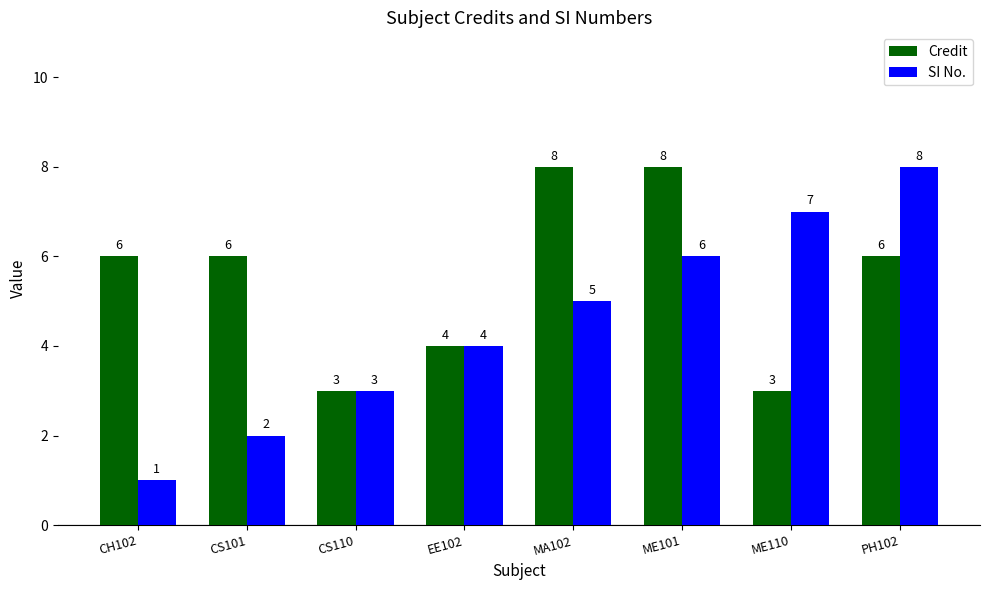

Reading left to right, extract all data points from this chart.

Credit: CH102=6	CS101=6	CS110=3	EE102=4	MA102=8	ME101=8	ME110=3	PH102=6
SI No.: CH102=1	CS101=2	CS110=3	EE102=4	MA102=5	ME101=6	ME110=7	PH102=8